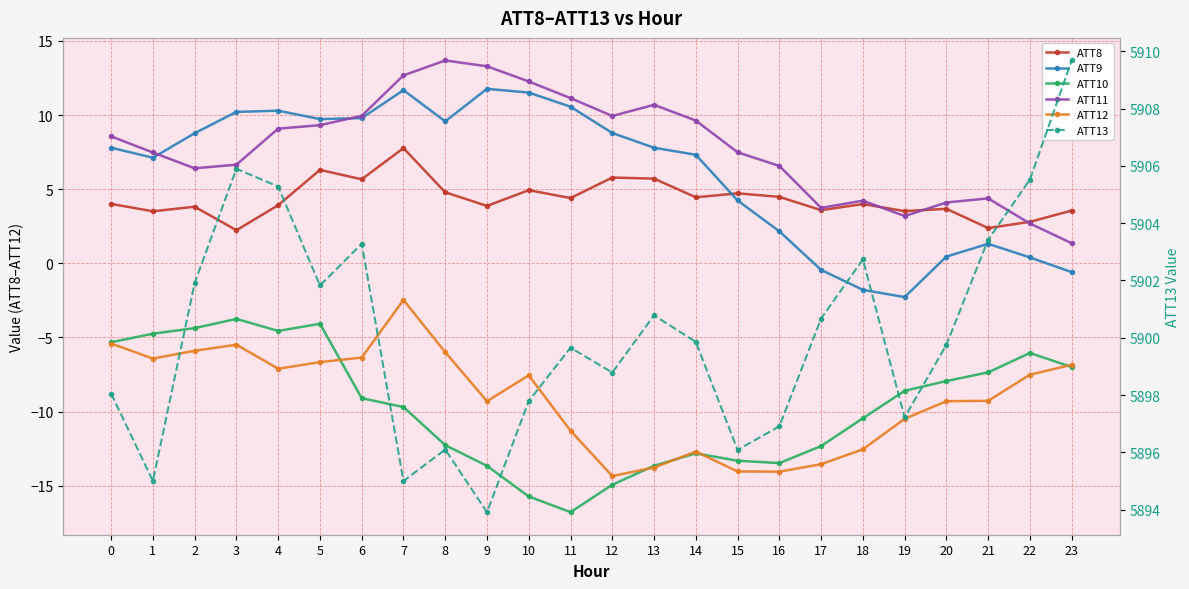

True or false: ATT12 has a value of -9.3 at 20.

True